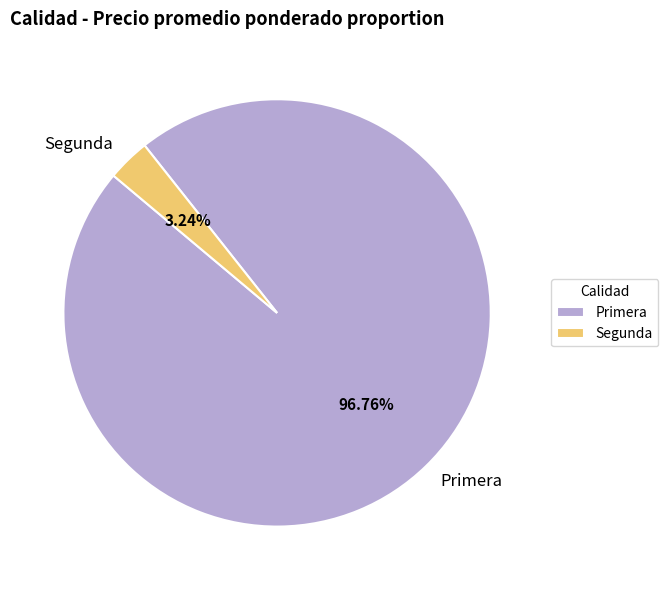

How many slices are in this pie chart?

2